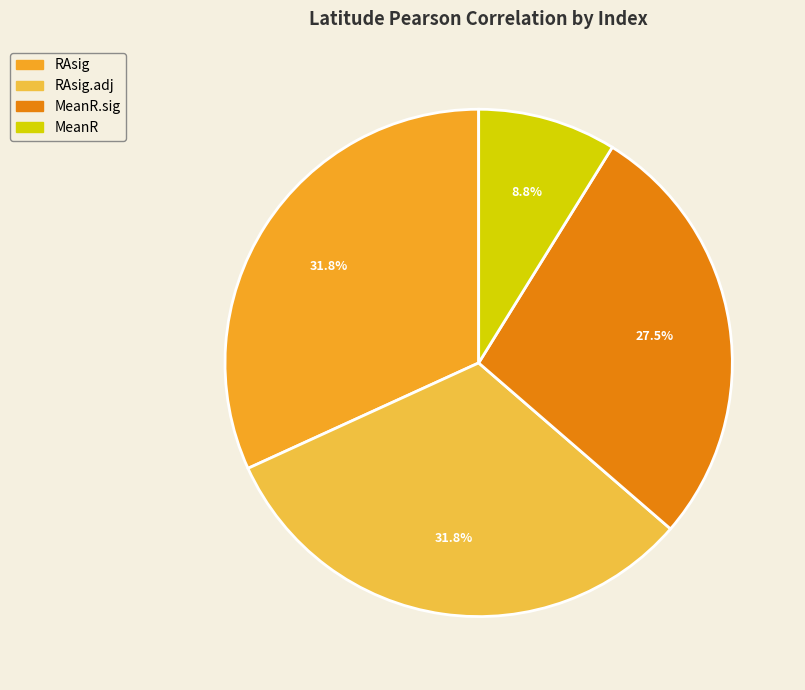

Combined, what portion of the pie is MeanR.sig and MeanR?

36.4%